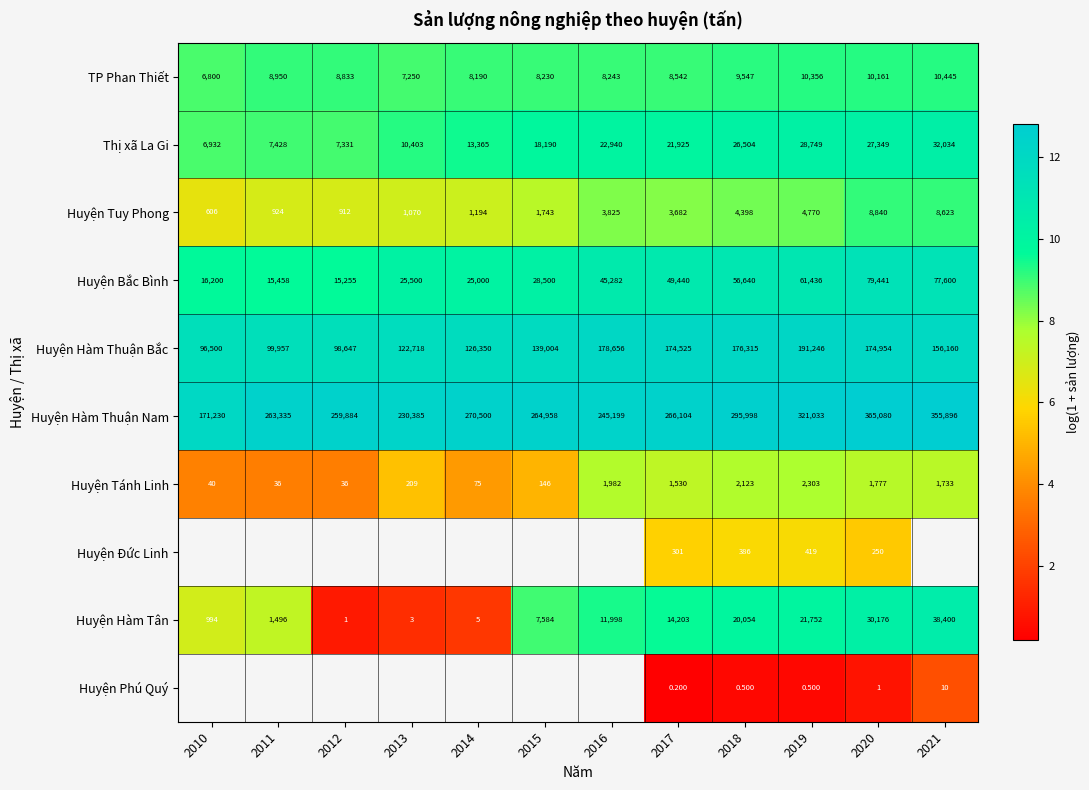

Is the value of Huyện Bắc Bình at 2013 greater than the value of Huyện Hàm Thuận Nam at 2018?

No